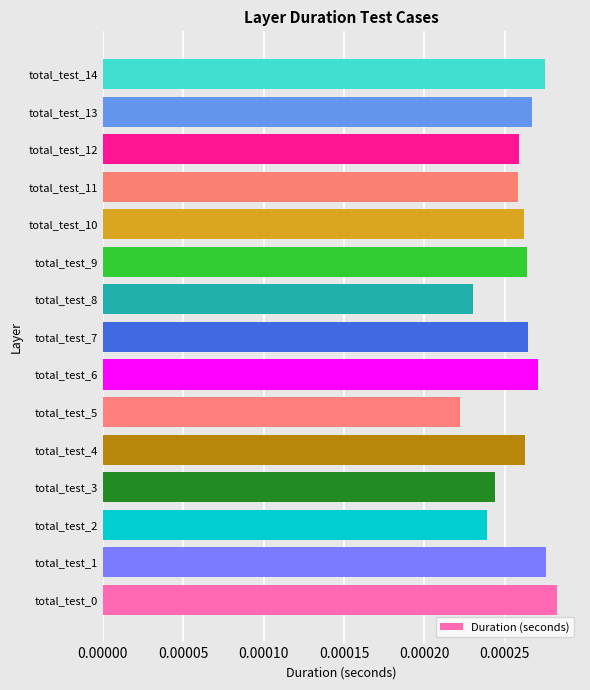

Between total_test_11 and total_test_14, which is larger?

total_test_14